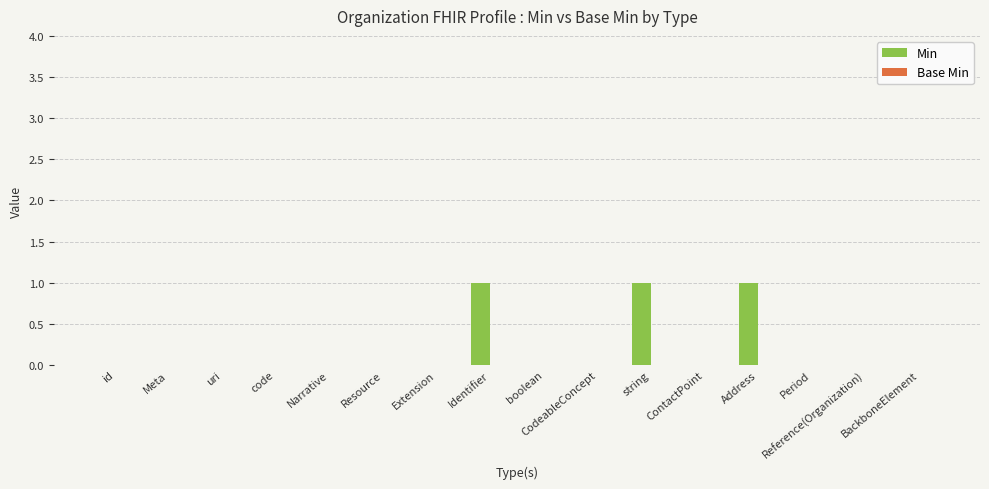

What is the sum of all values?

3